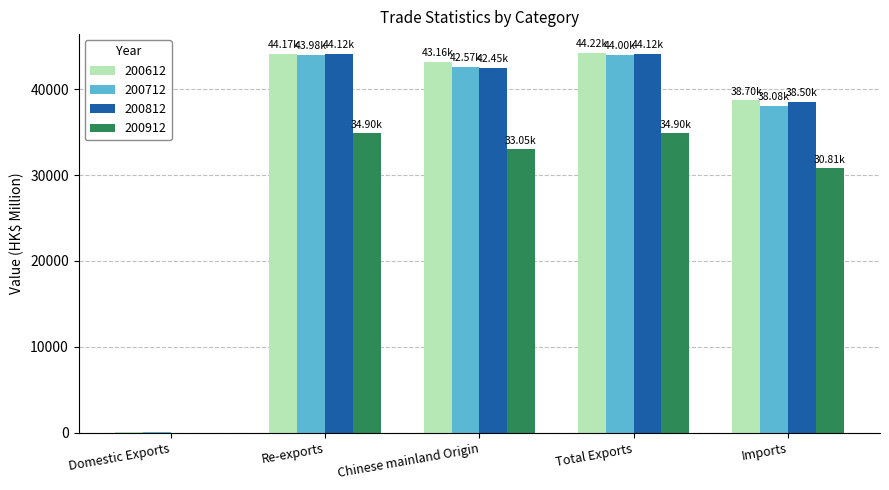

What is the total value across all series at Re-exports?

167158.1